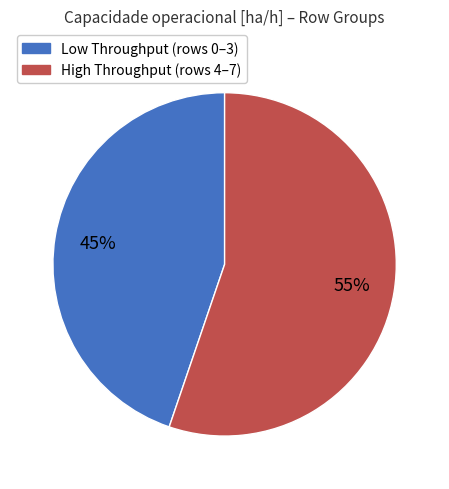

Is there any slice that represents more than half of the pie?

Yes